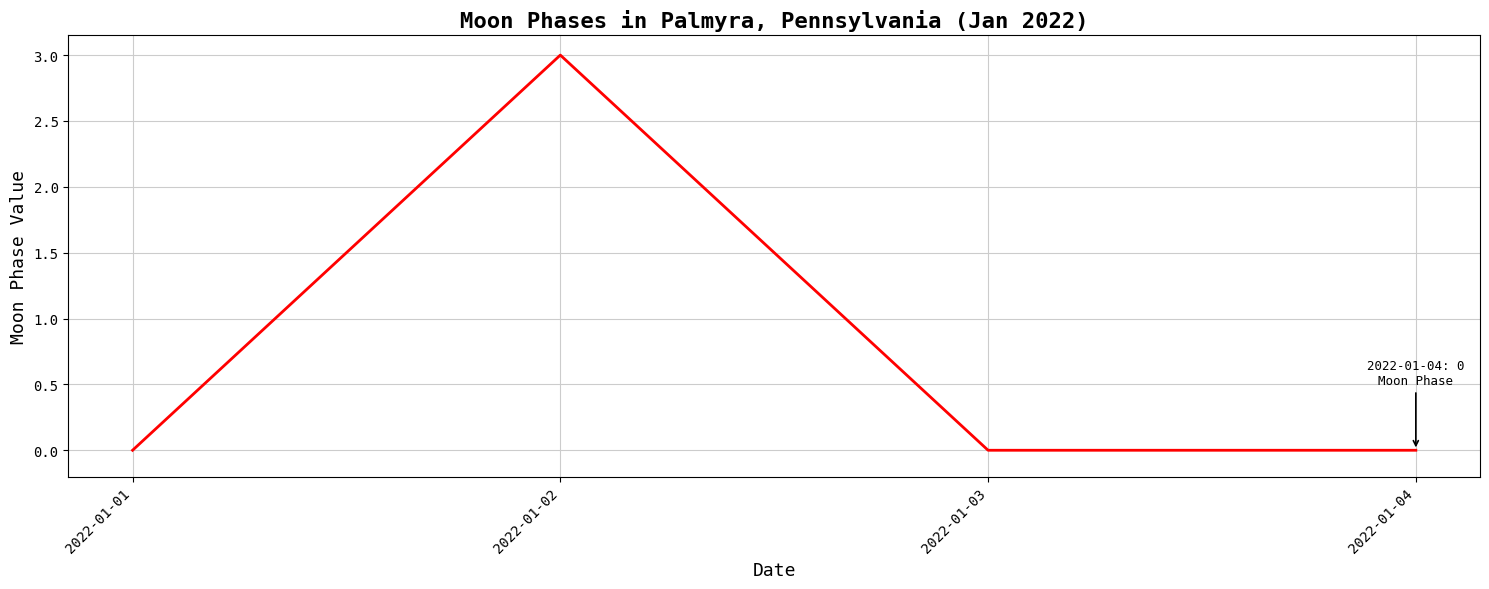

What is the greatest value displayed?

3